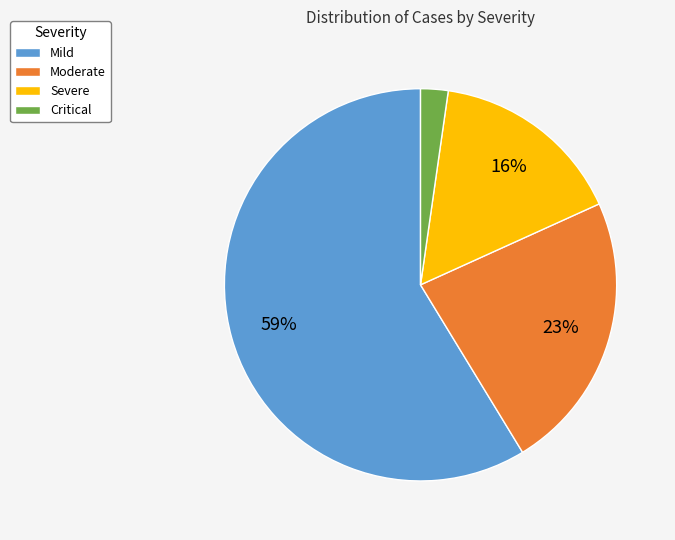

To the nearest percent, what is the combined percentage of Mild and Moderate?

82%